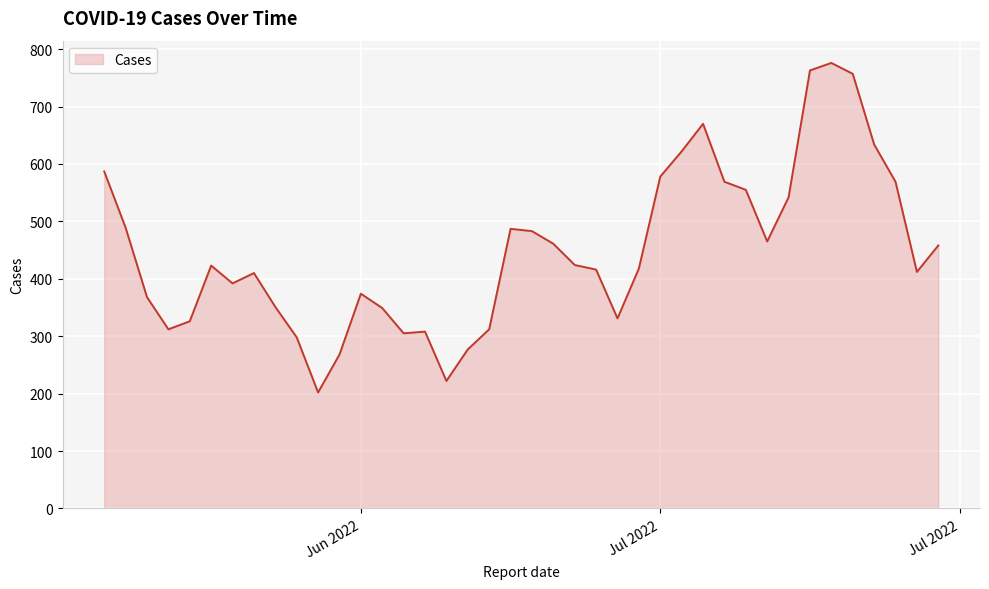

What is the minimum value shown in the chart?

202